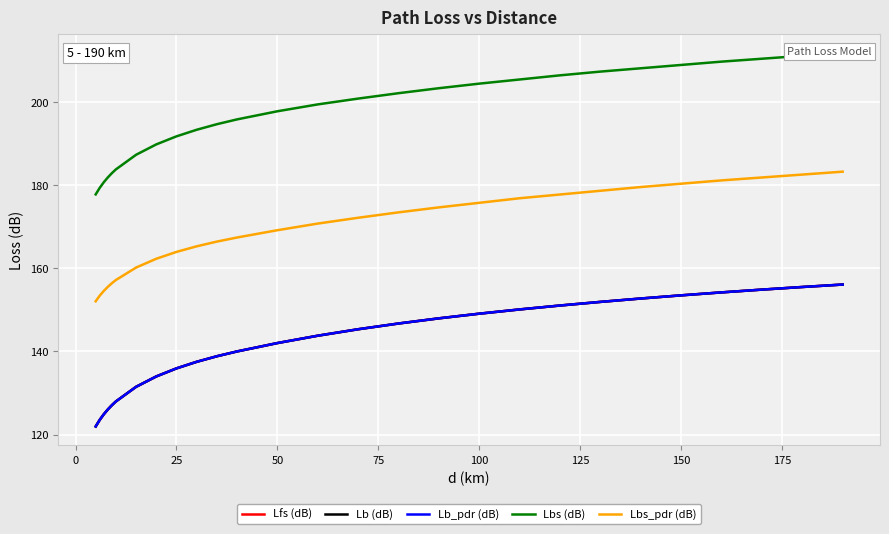

Reading left to right, list all the values displayed in this chart.

Lfs (dB): 121.9	123.5	124.9	126.0	127.0	128.0	131.5	134.0	135.9	137.5	138.8	140.0	142.0	143.8	145.4	146.7	148.0	149.1	150.1	151.1	151.9	152.8	153.5	154.2	154.9	155.5	156.1
Lb (dB): 121.9	123.5	124.9	126.0	127.0	128.0	131.5	134.0	135.9	137.5	138.8	140.0	142.0	143.8	145.4	146.7	148.0	149.1	150.1	151.1	151.9	152.8	153.5	154.2	154.9	155.5	156.1
Lb_pdr (dB): 121.9	123.5	124.9	126.0	127.0	128.0	131.5	134.0	135.9	137.5	138.8	140.0	142.0	143.8	145.4	146.7	148.0	149.1	150.1	151.1	151.9	152.8	153.5	154.2	154.9	155.5	156.1
Lbs (dB): 177.8	179.4	180.7	181.9	182.9	183.8	187.4	189.9	191.8	193.4	194.7	195.9	197.8	199.5	200.9	202.2	203.4	204.5	205.5	206.5	207.4	208.2	209.0	209.8	210.5	211.2	211.9
Lbs_pdr (dB): 152.1	153.4	154.6	155.6	156.4	157.2	160.2	162.3	164.0	165.3	166.5	167.4	169.2	170.8	172.2	173.5	174.7	175.8	176.9	177.8	178.7	179.6	180.4	181.2	181.9	182.6	183.3